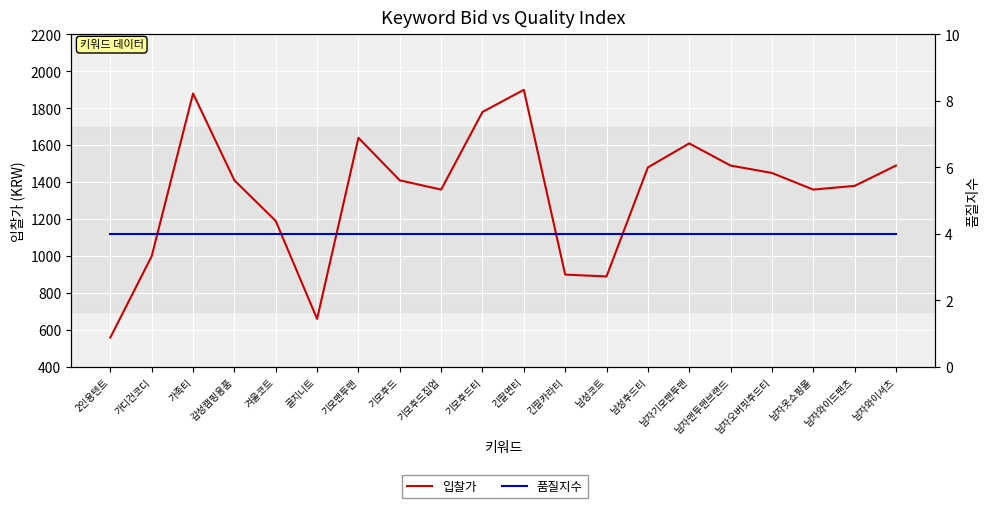

True or false: 입찰가 and 품질지수 cross at least once.

False